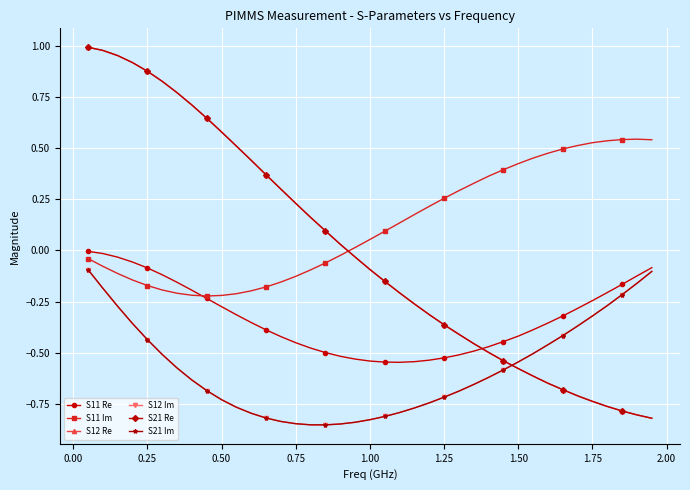

Which series has the largest total across all categories?

S11 Im